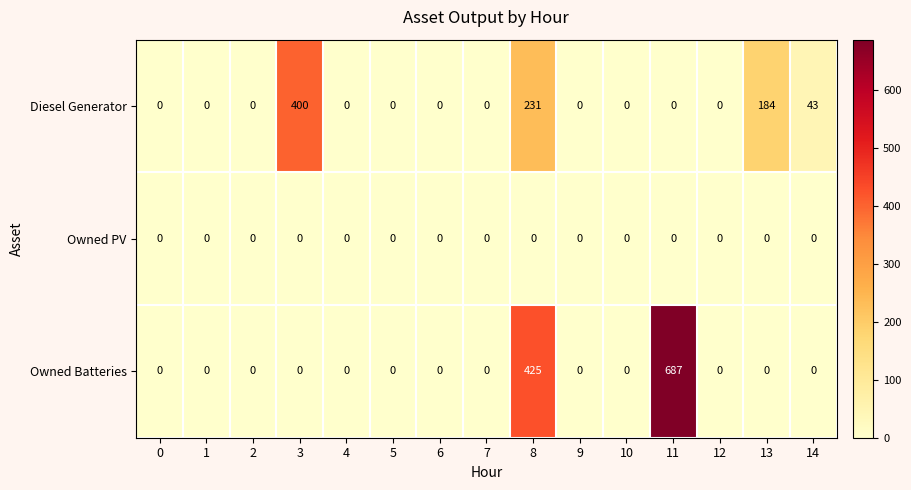

List the series in order of their peak value, lowest first.

Owned PV, Diesel Generator, Owned Batteries